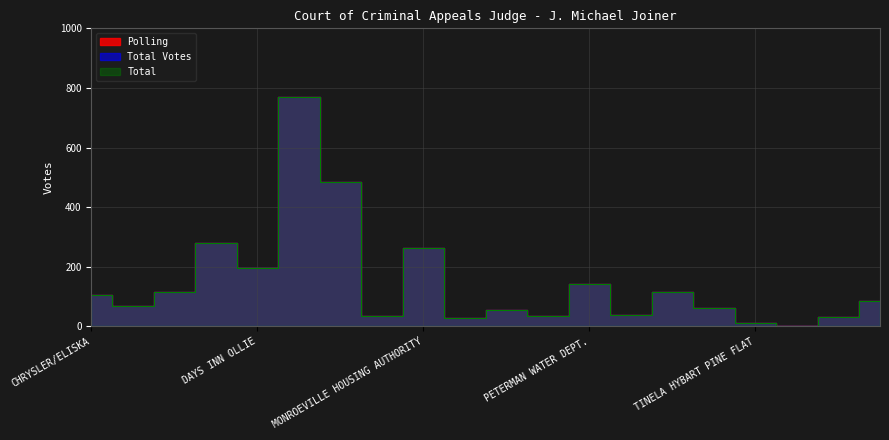

What are all the series names shown in the legend?

Polling, Total Votes, Total